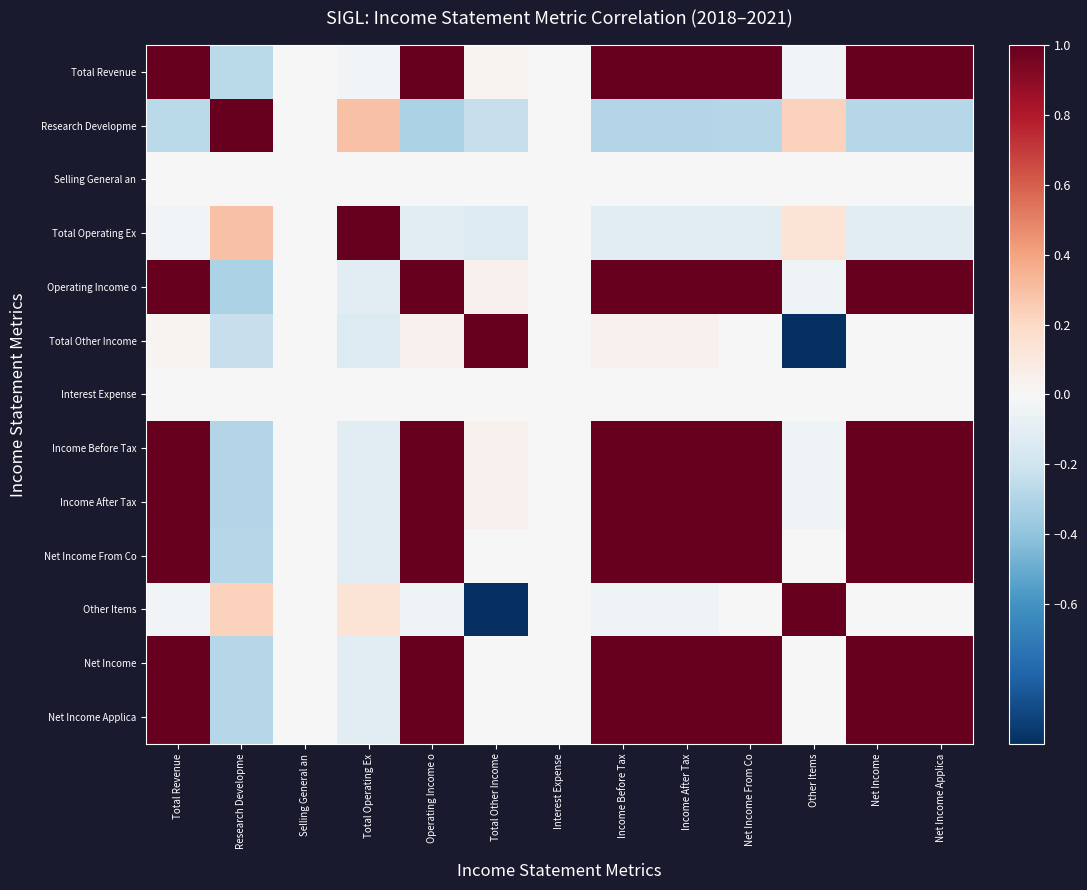

Which category has the lowest value across all series?

Other Items